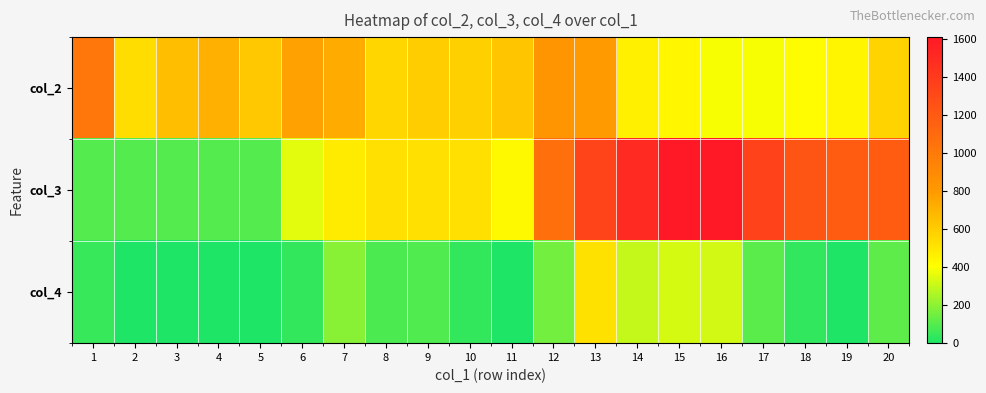

What is the spread (max minus min) of values at 14?

1203